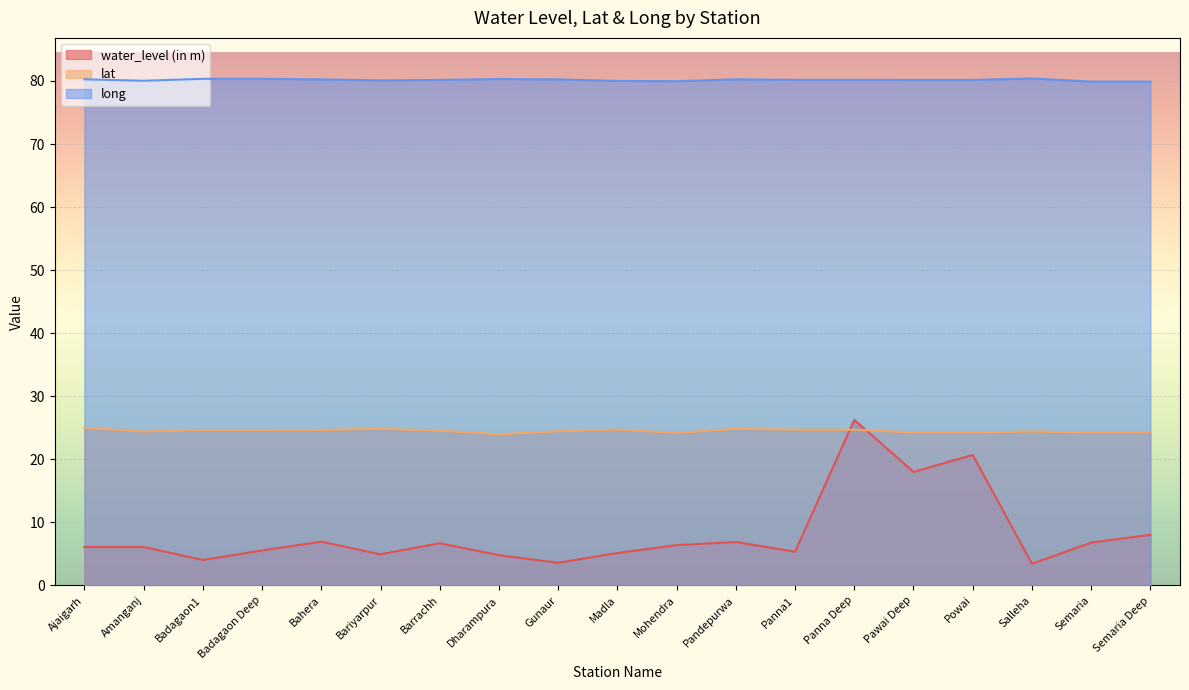

True or false: water_level (in m) has more than 0 points higher than both neighbors.

True